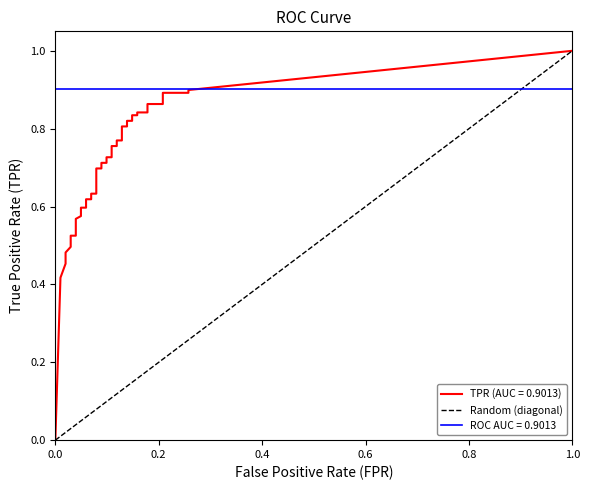

How many positive values does the tpr series have?

39